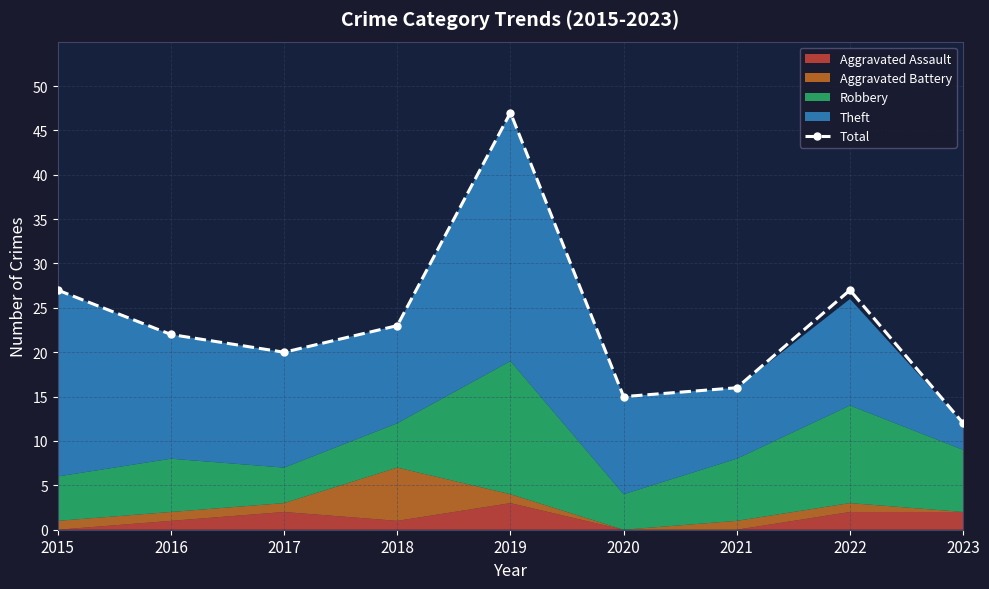

Is it true that the value at 2018 is 23?

True